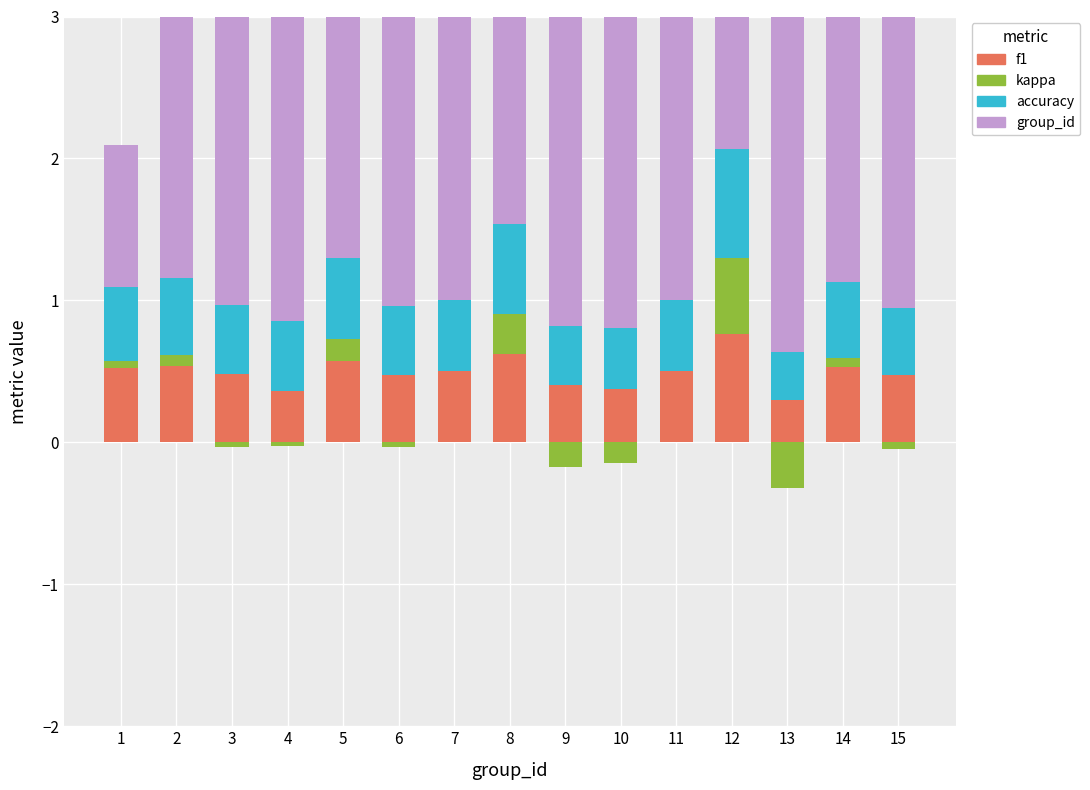

What is the value of the accuracy bar at the 11th from the left?

0.5